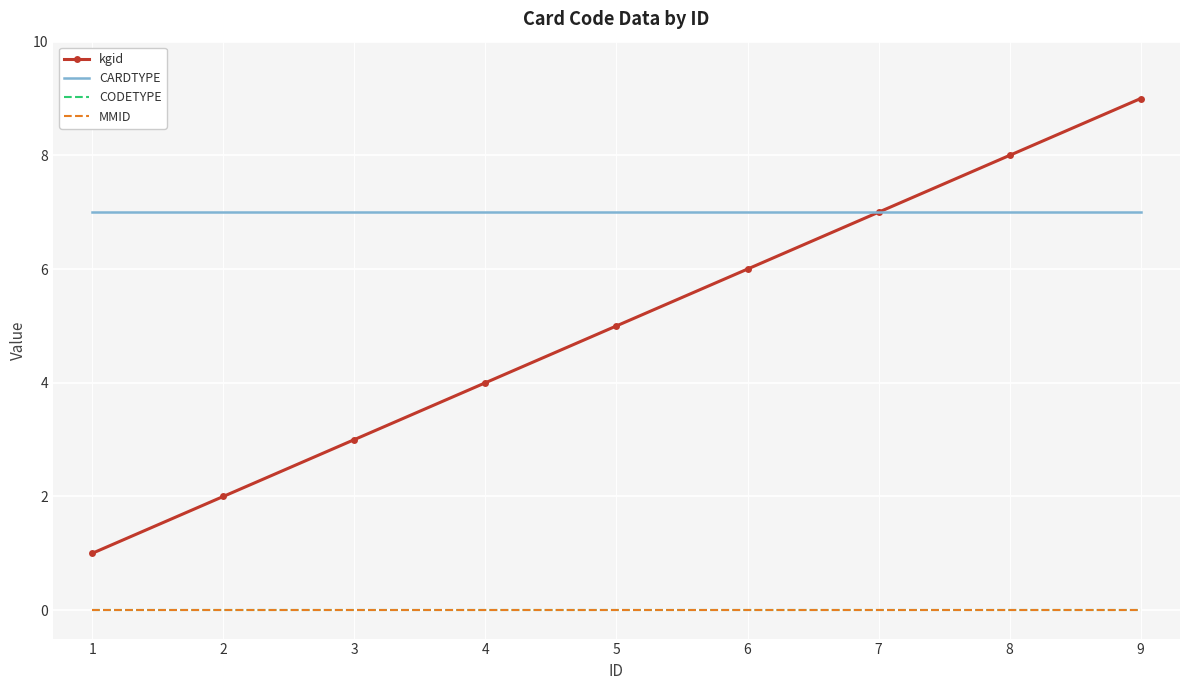

What is the difference between the highest and lowest values at 1?

7